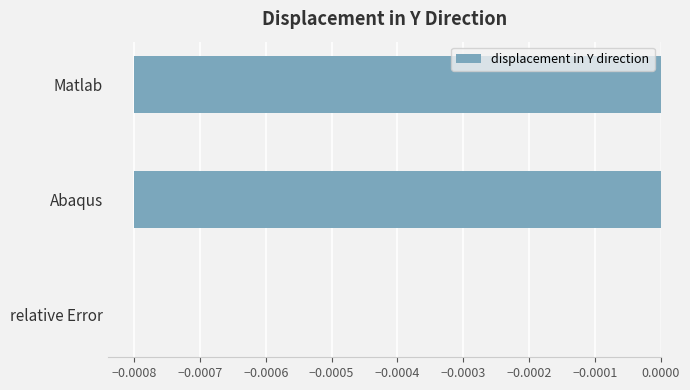

At which category does the chart reach its peak across all series?

relative Error